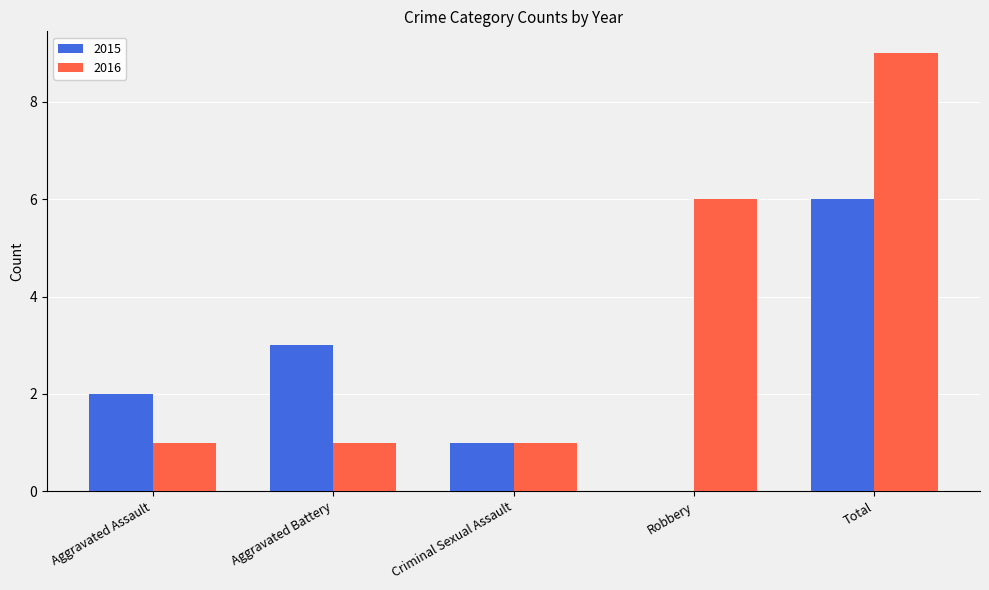

What is the highest value of the 2016 series?

9